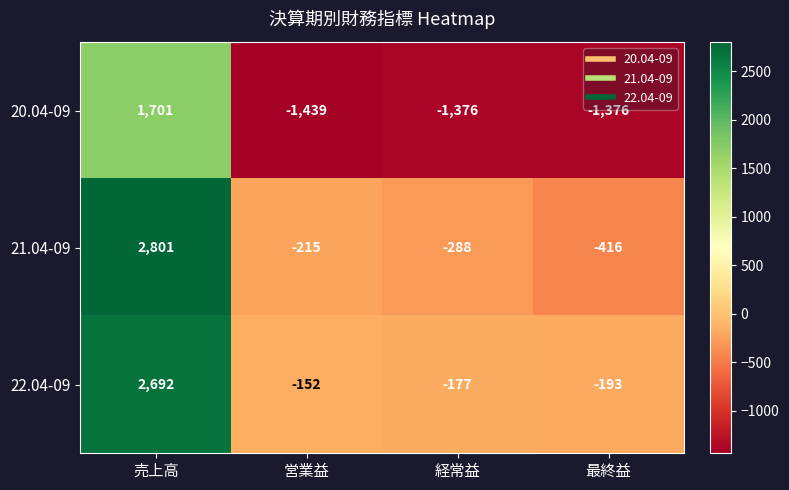

Which series has the widest spread of values?

21.04-09